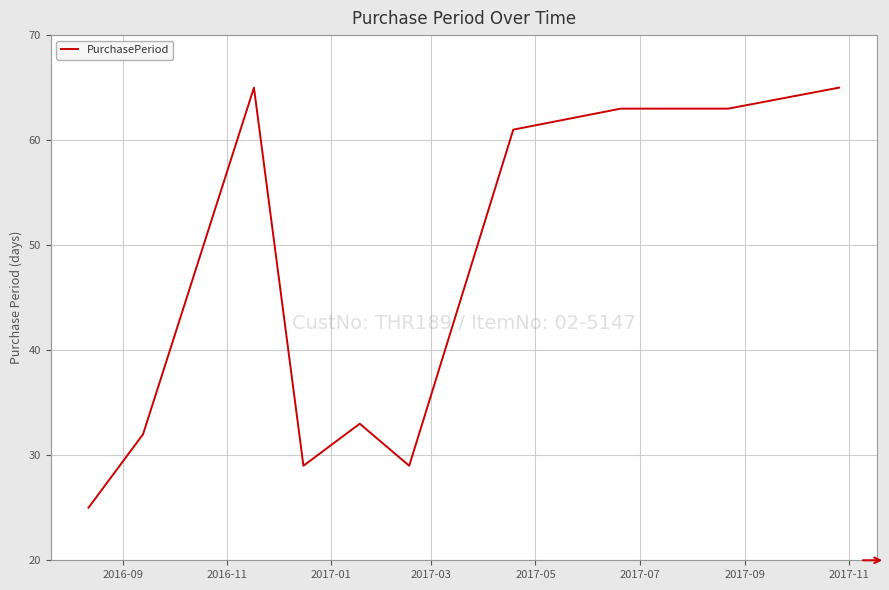

Reading left to right, list all the values displayed in this chart.

25	32	65	29	33	29	61	63	63	65